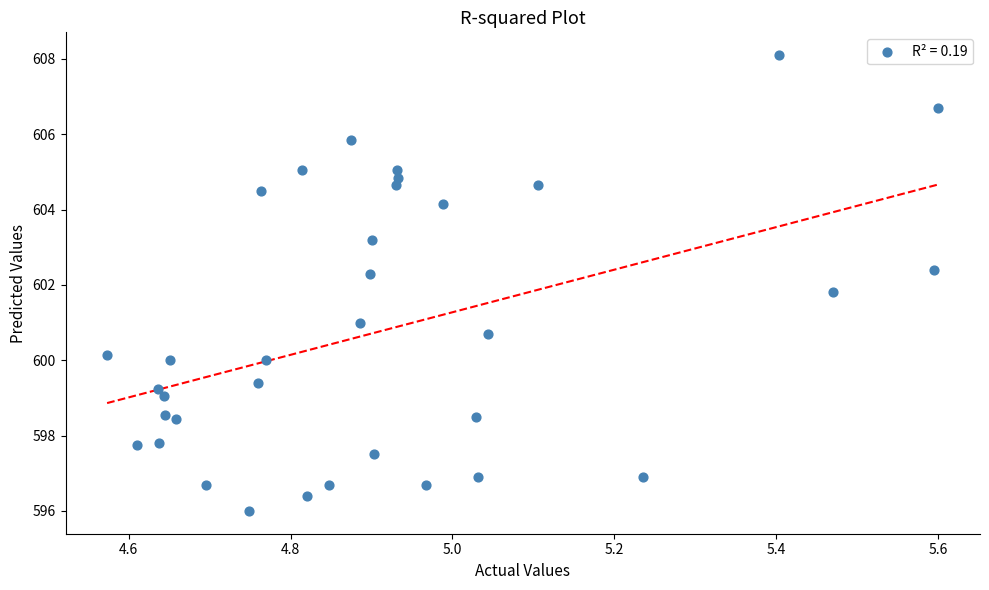

What is the range of Y values (max minus min)?

12.1